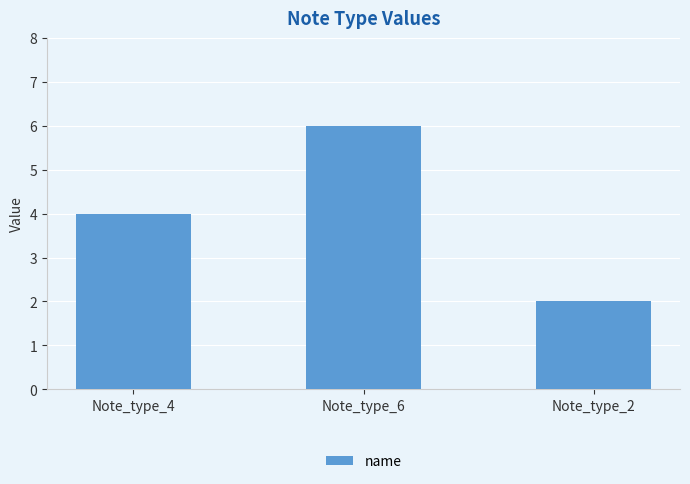

Are the bars horizontal?

No